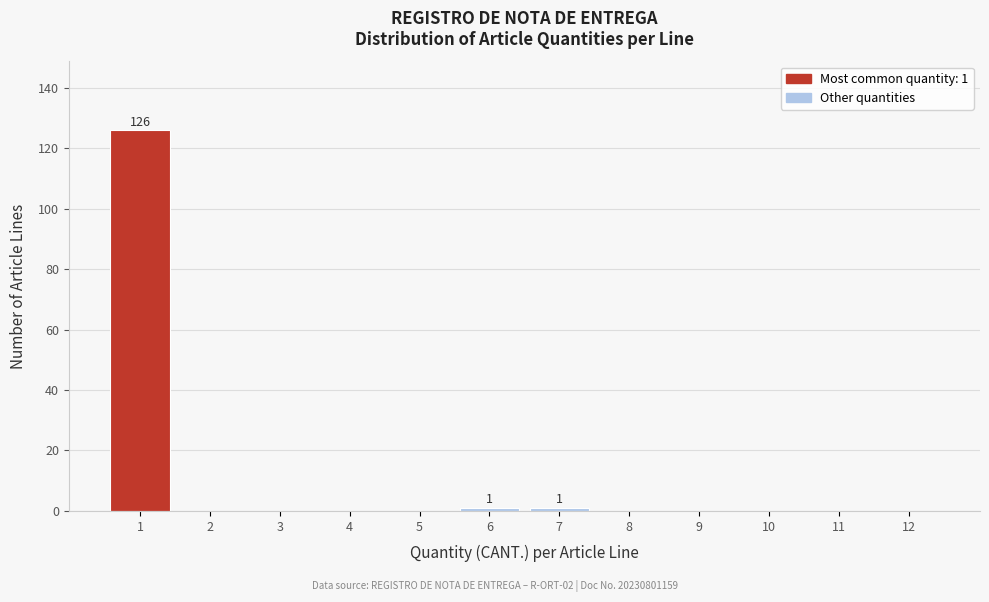

Reading left to right, extract all data points from this chart.

1=126	2=0	3=0	4=0	5=0	6=1	7=1	8=0	9=0	10=0	11=0	12=0